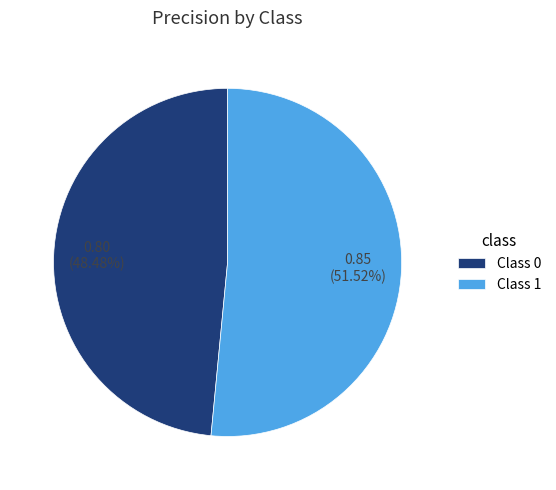

Which slice represents more than half of the pie?

Class 1